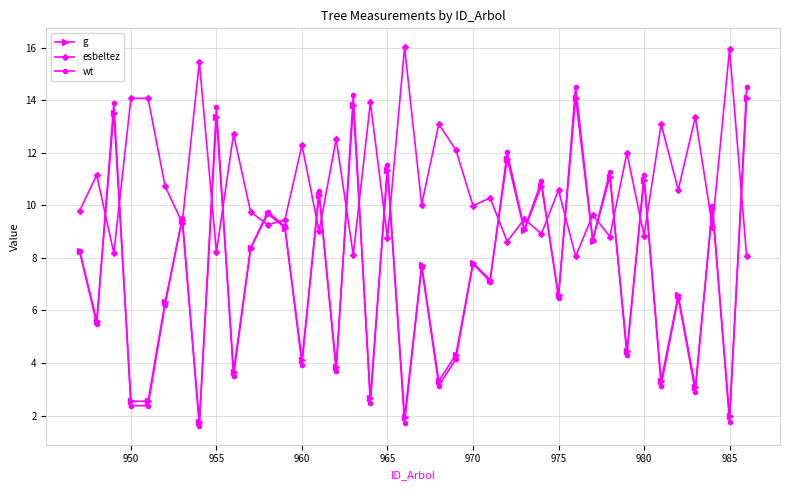

Does the chart display data point markers on the line(s)?

Yes